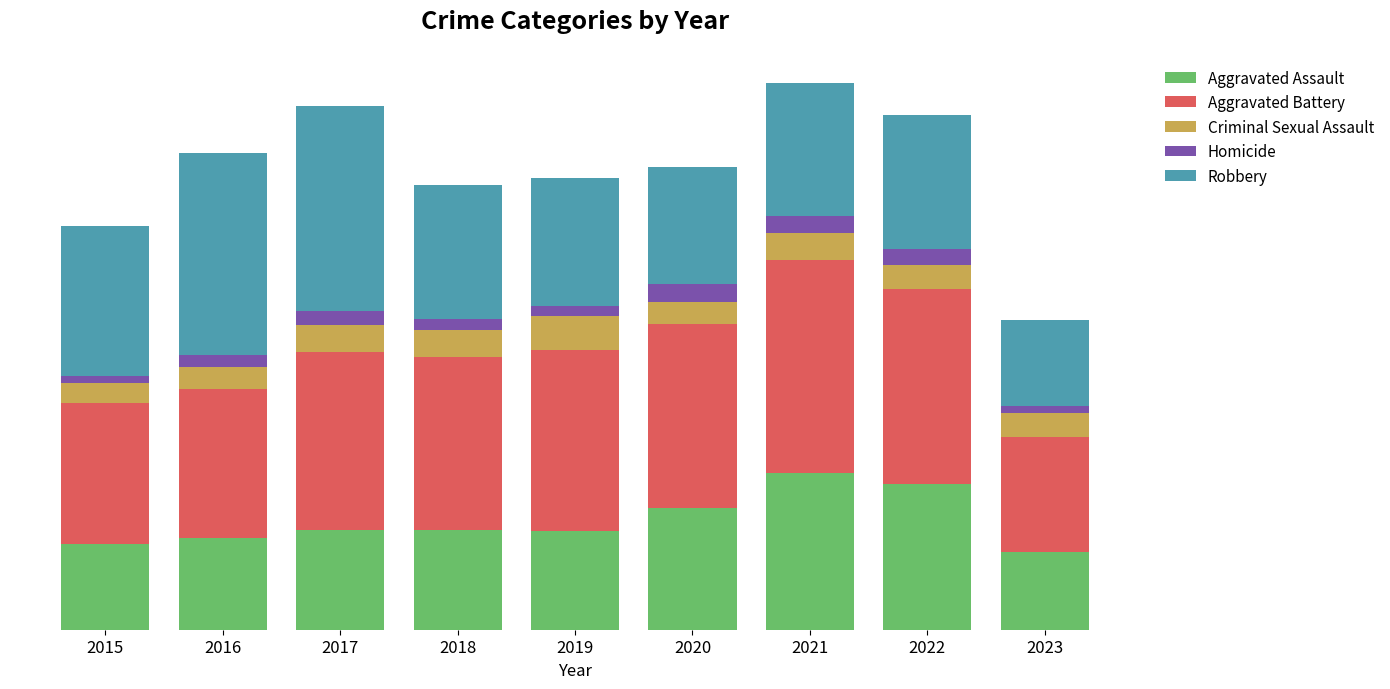

Which series has the largest total across all categories?

Aggravated Battery